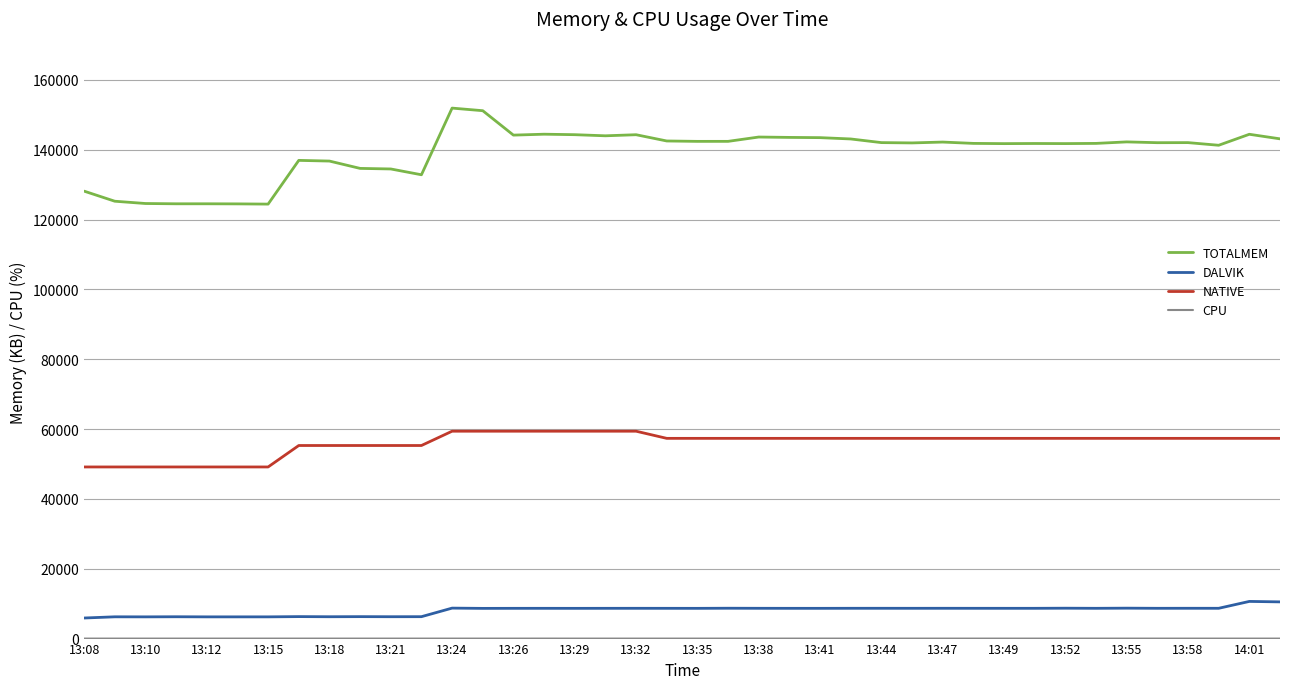

Does the chart display data point markers on the line(s)?

No